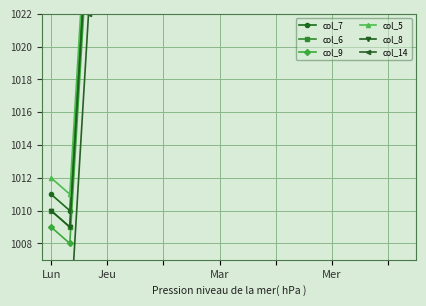

True or false: col_6 has more than 1 points higher than both neighbors.

False